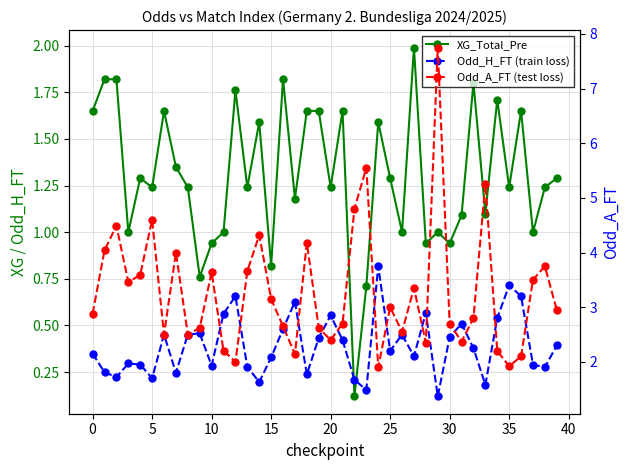

Reading left to right, extract all data points from this chart.

XG_Total_Pre: 1.6	1.8	1.8	1.0	1.3	1.2	1.6	1.4	1.2	0.8	0.9	1.0	1.8	1.2	1.6	0.8	1.8	1.2	1.6	1.6	1.2	1.6	0.1	0.7	1.6	1.3	1.0	2.0	0.9	1.0	0.9	1.1	1.8	1.1	1.7	1.2	1.6	1.0	1.2	1.3
Odd_H_FT (train loss): 2.1	1.8	1.7	2.0	1.9	1.7	2.5	1.8	2.5	2.5	1.9	2.9	3.2	1.9	1.6	2.1	2.6	3.1	1.8	2.4	2.9	2.4	1.7	1.5	3.8	2.2	2.5	2.1	2.9	1.4	2.5	2.7	2.2	1.6	2.8	3.4	3.2	1.9	1.9	2.3
Odd_A_FT (test loss): 2.9	4.0	4.5	3.5	3.6	4.6	2.5	4.0	2.5	2.6	3.6	2.2	2.0	3.7	4.3	3.1	2.6	2.1	4.2	2.6	2.4	2.7	4.8	5.5	1.9	3.0	2.5	3.4	2.4	7.8	2.7	2.4	2.8	5.2	2.2	1.9	2.1	3.5	3.8	3.0